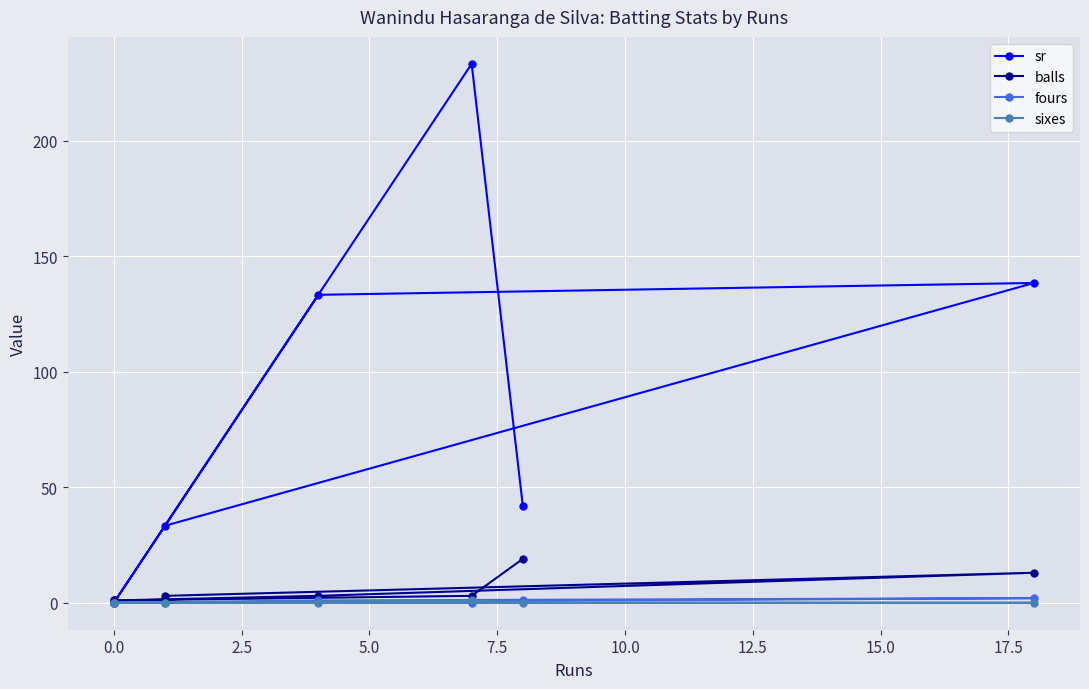

The value of fours at 0.0 is 1.4. True or false?

False